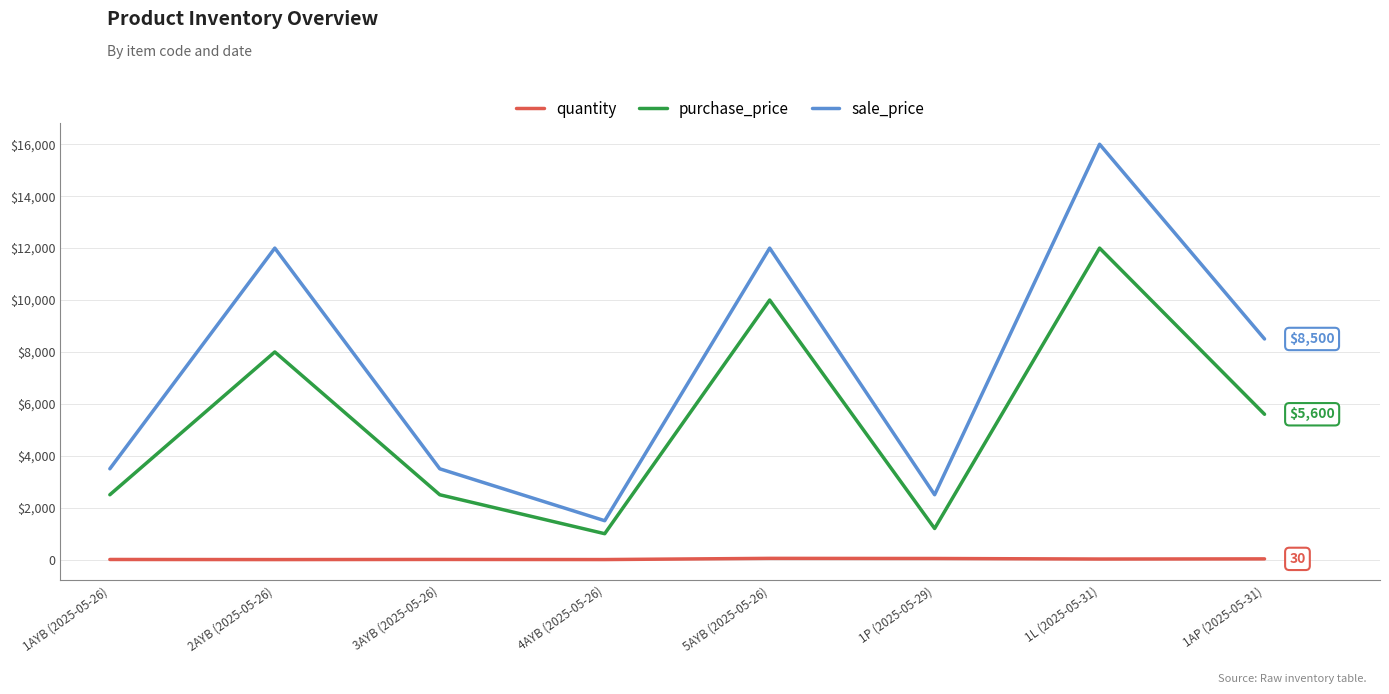

At 4AYB (2025-05-26), list the series in order from smallest to largest.

quantity, purchase_price, sale_price